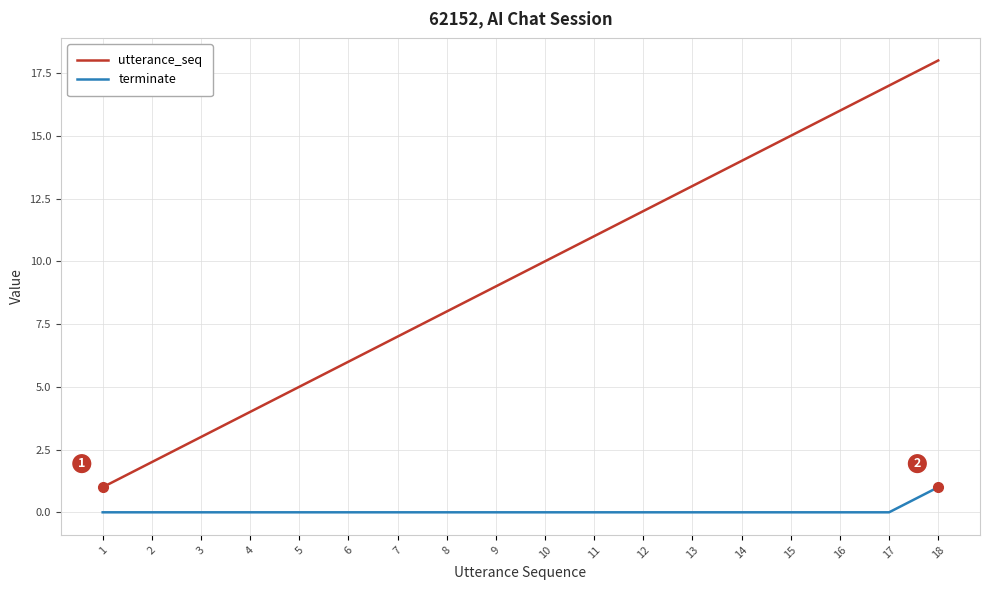

How many terminate values are between 0 and 1?

18